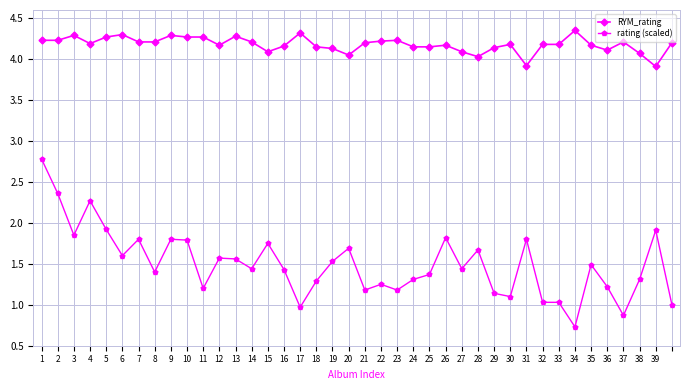

True or false: rating (scaled) has more than 1 points higher than both neighbors.

True